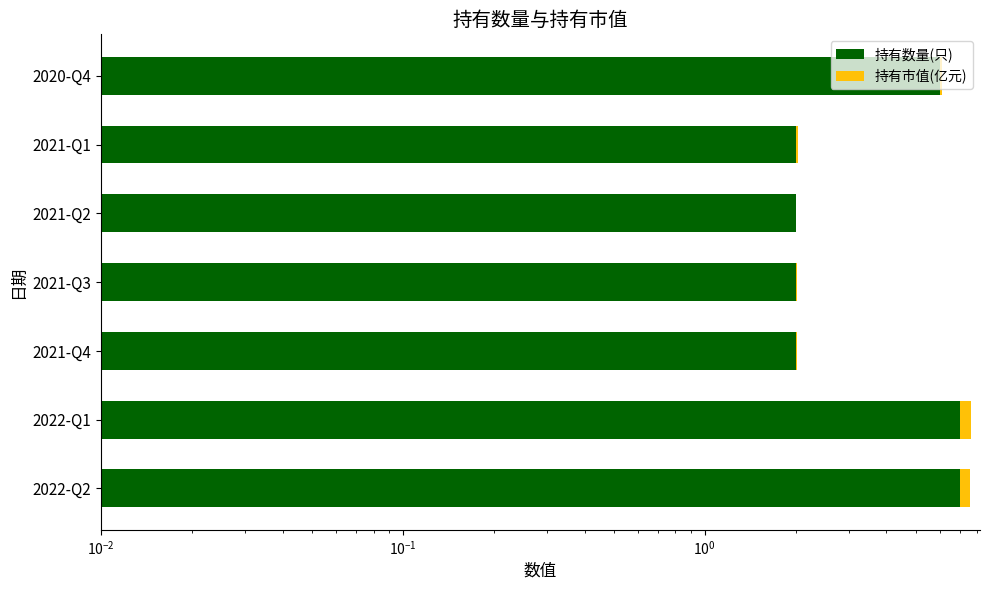

What is the sum of all 持有市值(亿元) values?

1.4